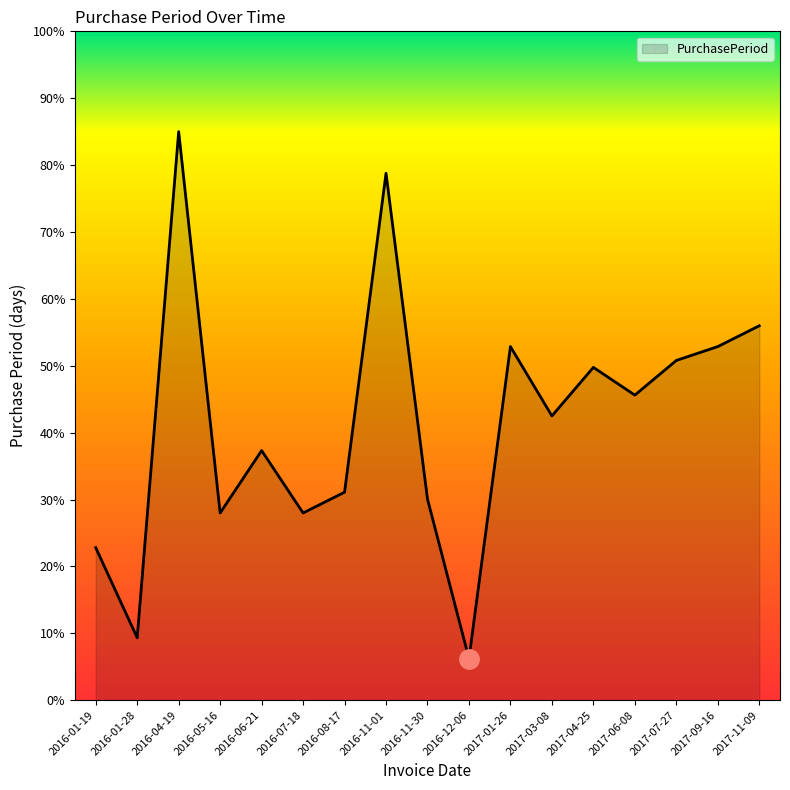

Reading left to right, list all the values displayed in this chart.

2016-01-19=22.8	2016-01-28=9.3	2016-04-19=85.0	2016-05-16=28.0	2016-06-21=37.3	2016-07-18=28.0	2016-08-17=31.1	2016-11-01=78.8	2016-11-30=30.1	2016-12-06=6.2	2017-01-26=52.9	2017-03-08=42.5	2017-04-25=49.8	2017-06-08=45.6	2017-07-27=50.8	2017-09-16=52.9	2017-11-09=56.0